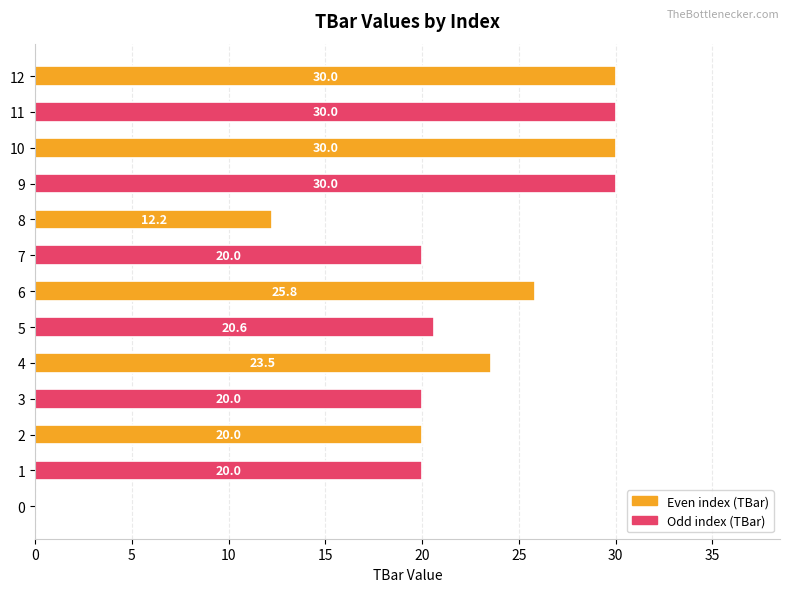

What is the ratio of the value at 8 to the value at 12?

0.4